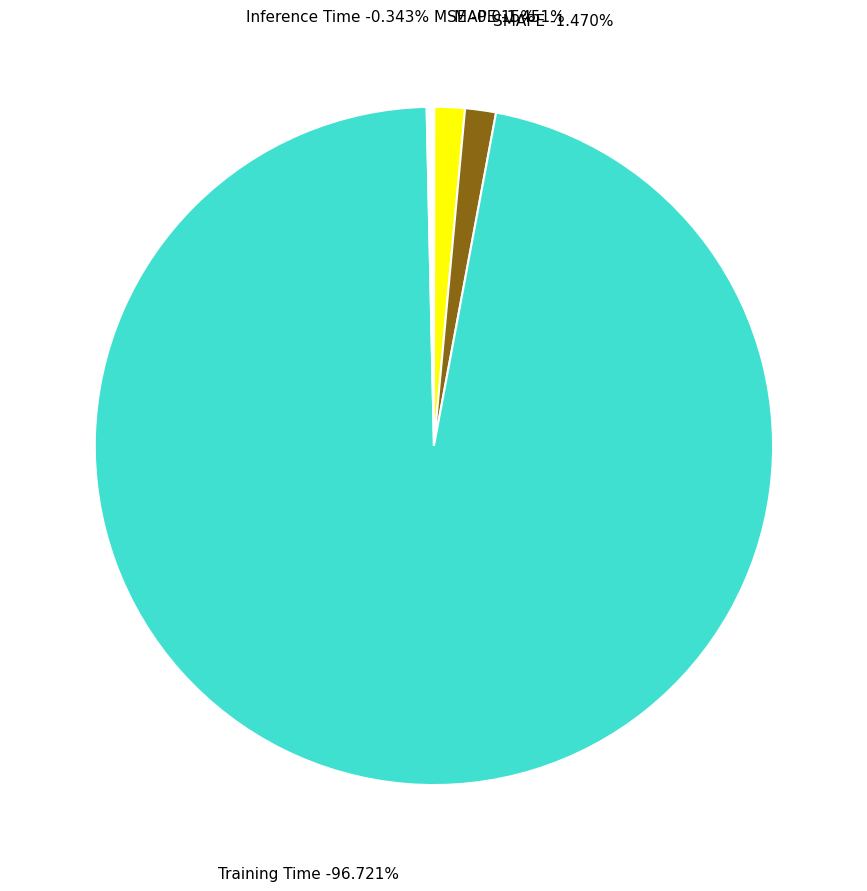

True or false: Inference Time accounts for 0% of the total.

True